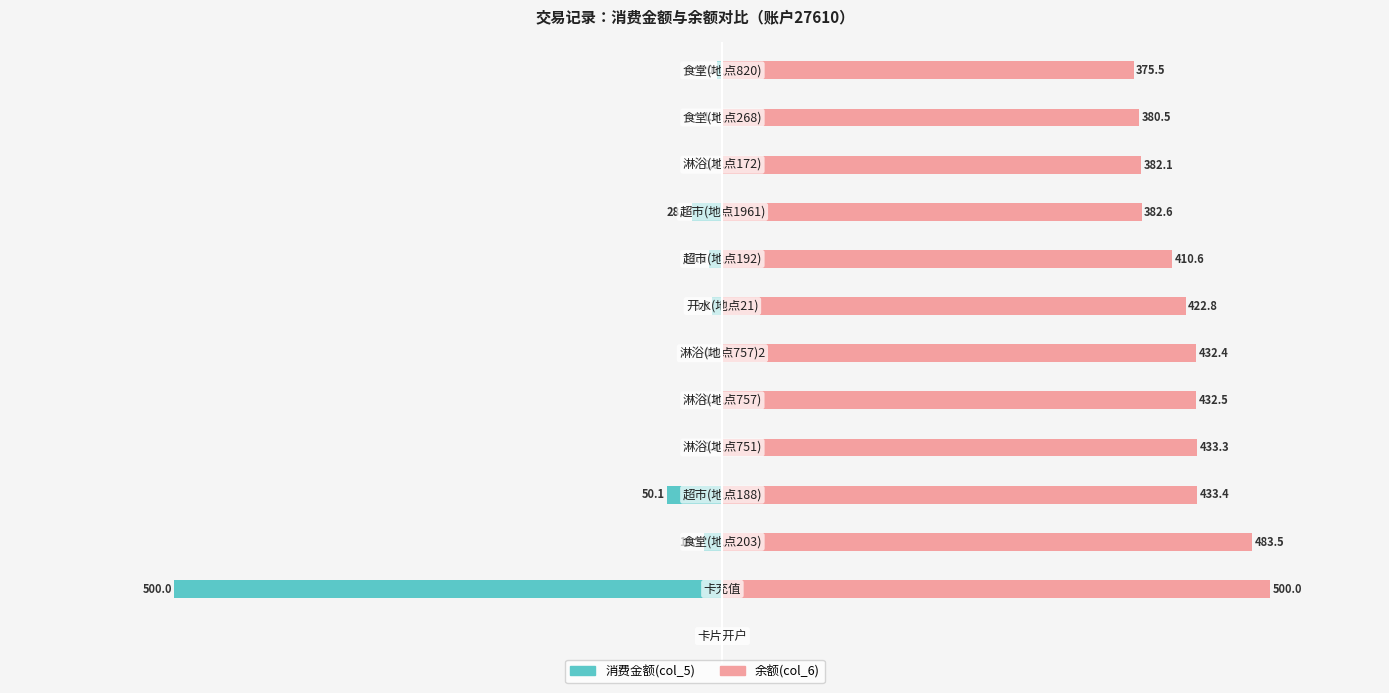

What is the approximate value of 余额(col_6) at 12?

375.5